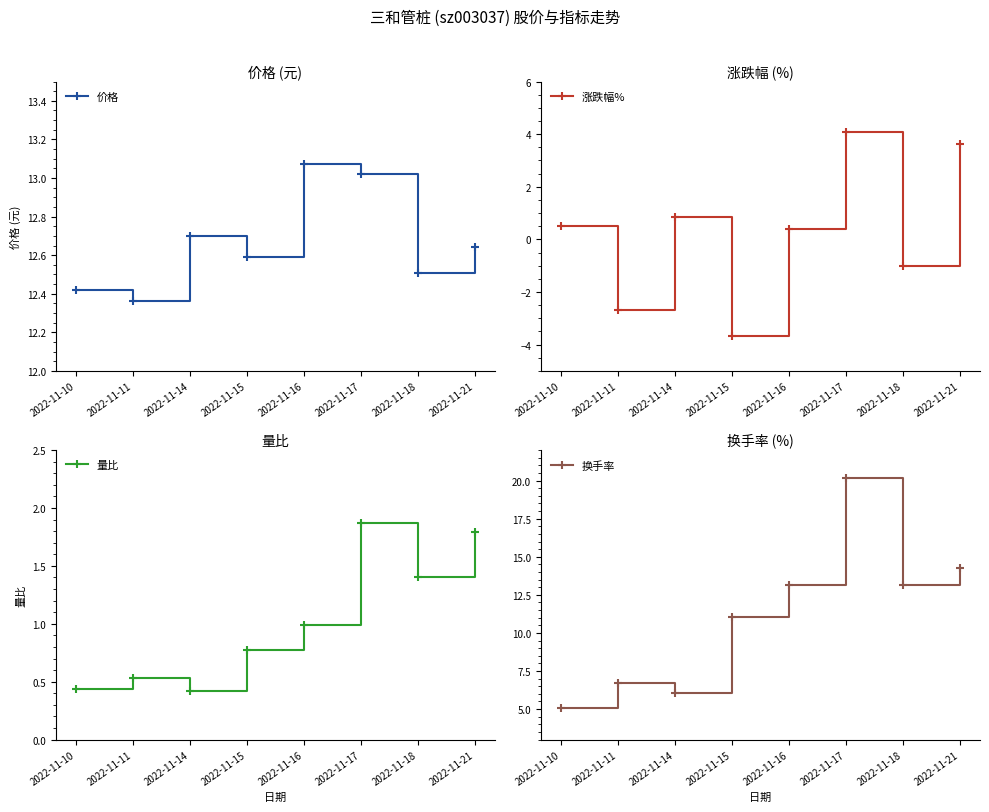

True or false: 量比 has more than 0 points higher than both neighbors.

True